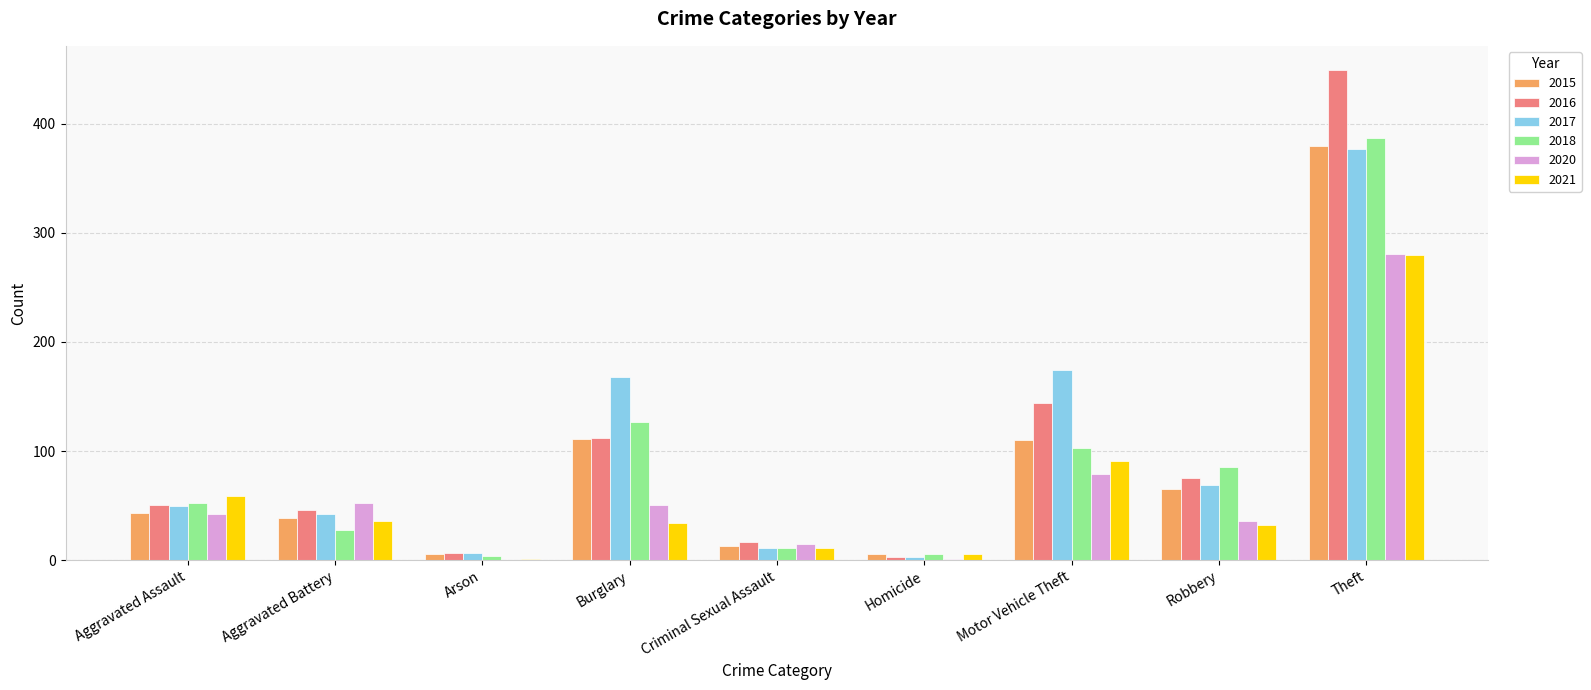

Which series has the largest range (max minus min)?

2016